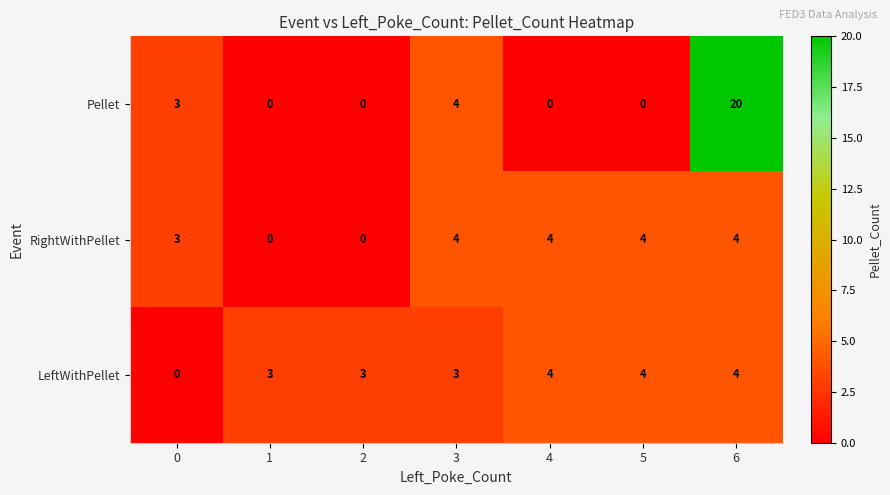

Read the Pellet value at 0.

3